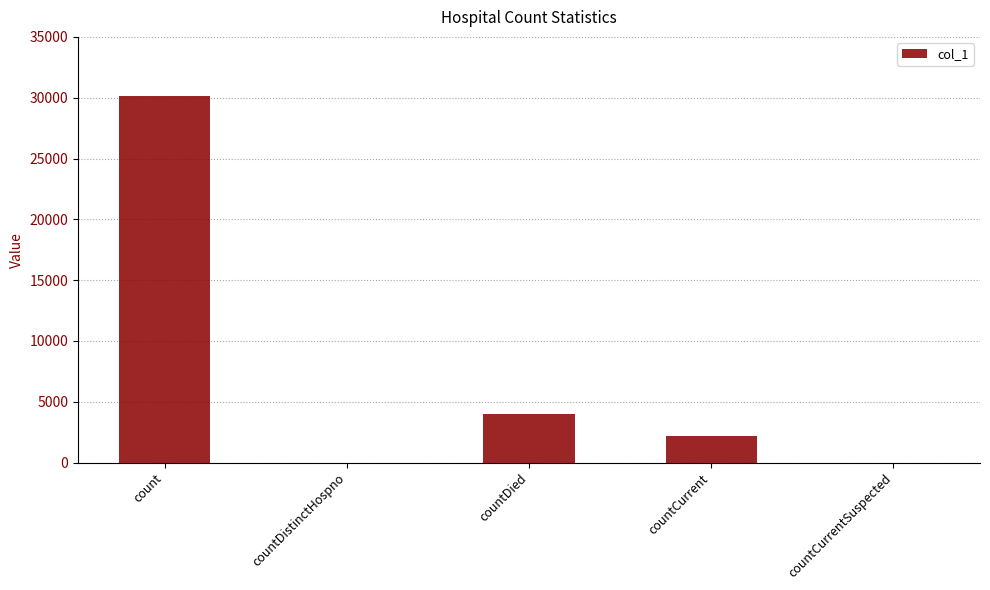

Is it true that the value at countDied is 4023?

True